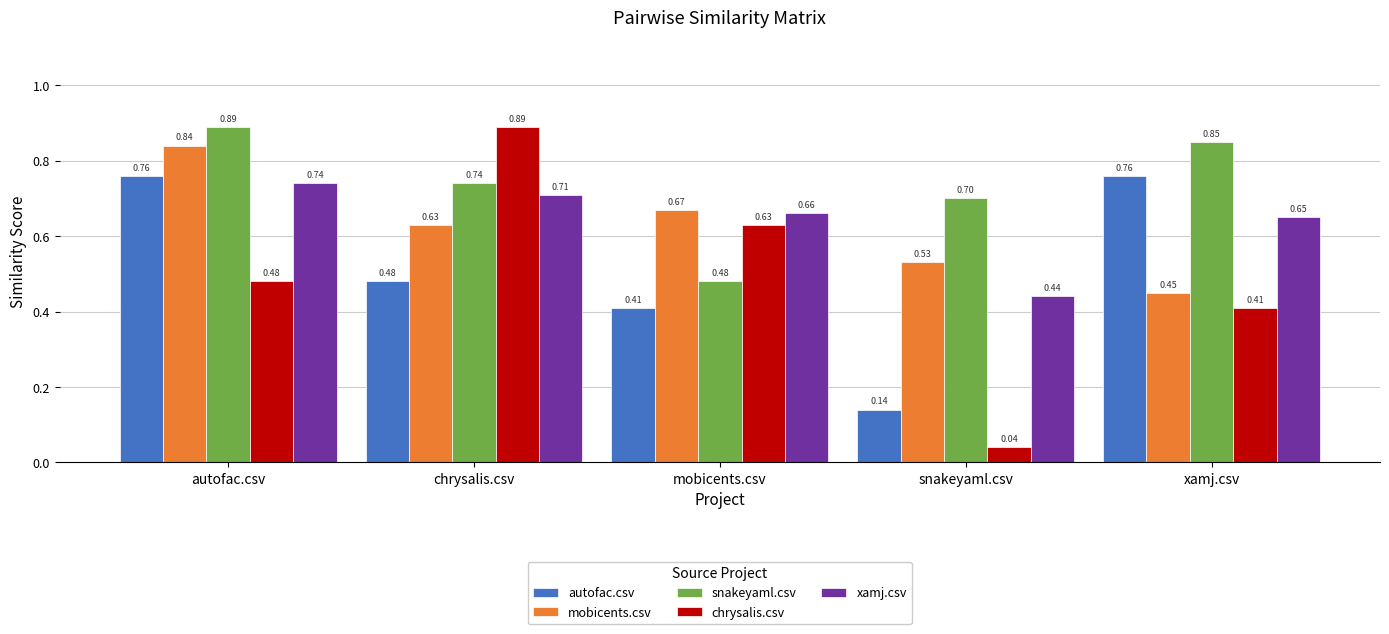

What is the spread (max minus min) of values at snakeyaml.csv?

0.7